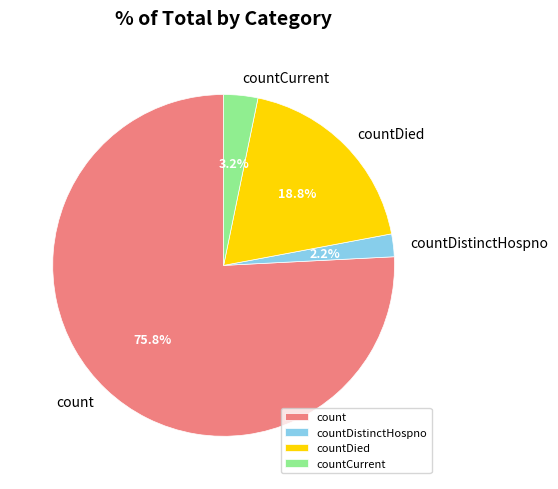

To the nearest percent, what is the average slice percentage?

25%